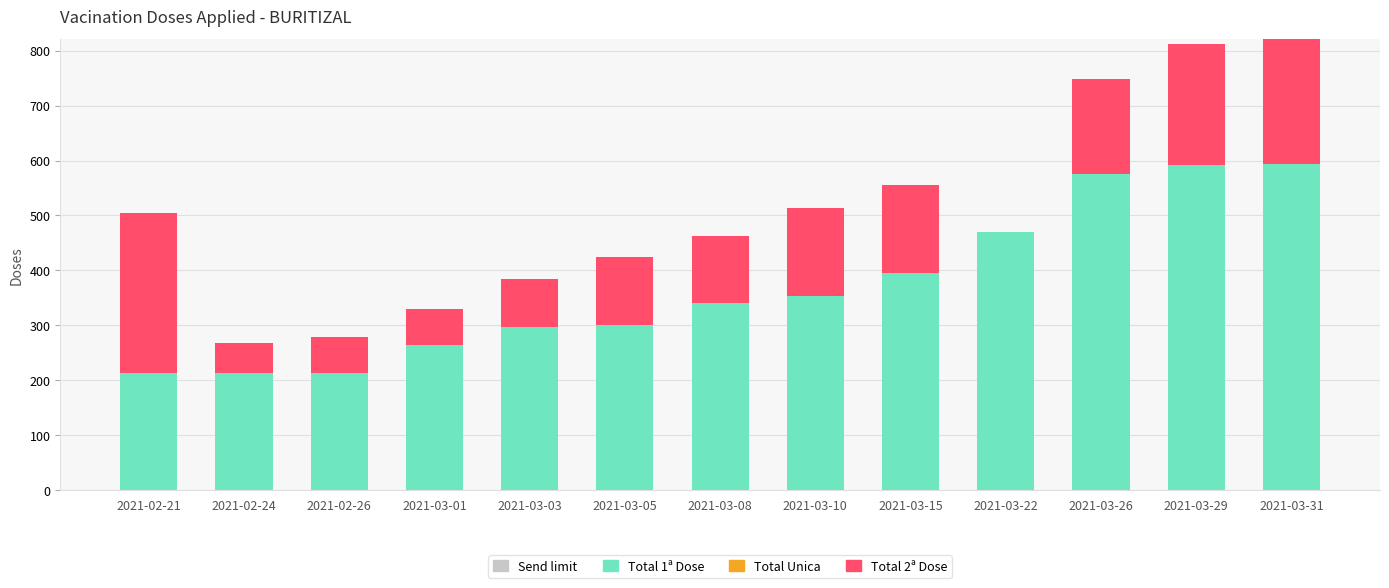

What is the label of the 5th bar from the right?

2021-03-15